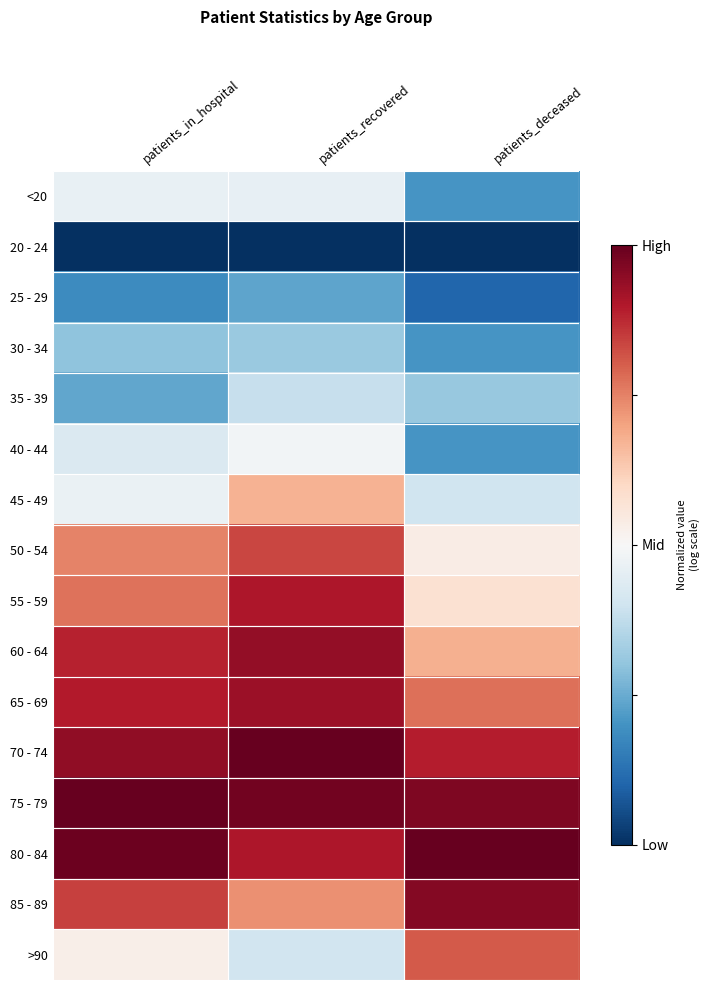

Reading right to left, transcribe all the data shown in this chart.

<20: patients_deceased=0.2	patients_recovered=0.5	patients_in_hospital=0.5
20 - 24: patients_deceased=0.0	patients_recovered=0.0	patients_in_hospital=0.0
25 - 29: patients_deceased=0.1	patients_recovered=0.2	patients_in_hospital=0.2
30 - 34: patients_deceased=0.2	patients_recovered=0.3	patients_in_hospital=0.3
35 - 39: patients_deceased=0.3	patients_recovered=0.4	patients_in_hospital=0.2
40 - 44: patients_deceased=0.2	patients_recovered=0.5	patients_in_hospital=0.4
45 - 49: patients_deceased=0.4	patients_recovered=0.7	patients_in_hospital=0.5
50 - 54: patients_deceased=0.5	patients_recovered=0.8	patients_in_hospital=0.7
55 - 59: patients_deceased=0.6	patients_recovered=0.9	patients_in_hospital=0.8
60 - 64: patients_deceased=0.7	patients_recovered=0.9	patients_in_hospital=0.9
65 - 69: patients_deceased=0.8	patients_recovered=0.9	patients_in_hospital=0.9
70 - 74: patients_deceased=0.9	patients_recovered=1.0	patients_in_hospital=0.9
75 - 79: patients_deceased=1.0	patients_recovered=1.0	patients_in_hospital=1.0
80 - 84: patients_deceased=1.0	patients_recovered=0.9	patients_in_hospital=1.0
85 - 89: patients_deceased=1.0	patients_recovered=0.7	patients_in_hospital=0.8
>90: patients_deceased=0.8	patients_recovered=0.4	patients_in_hospital=0.5